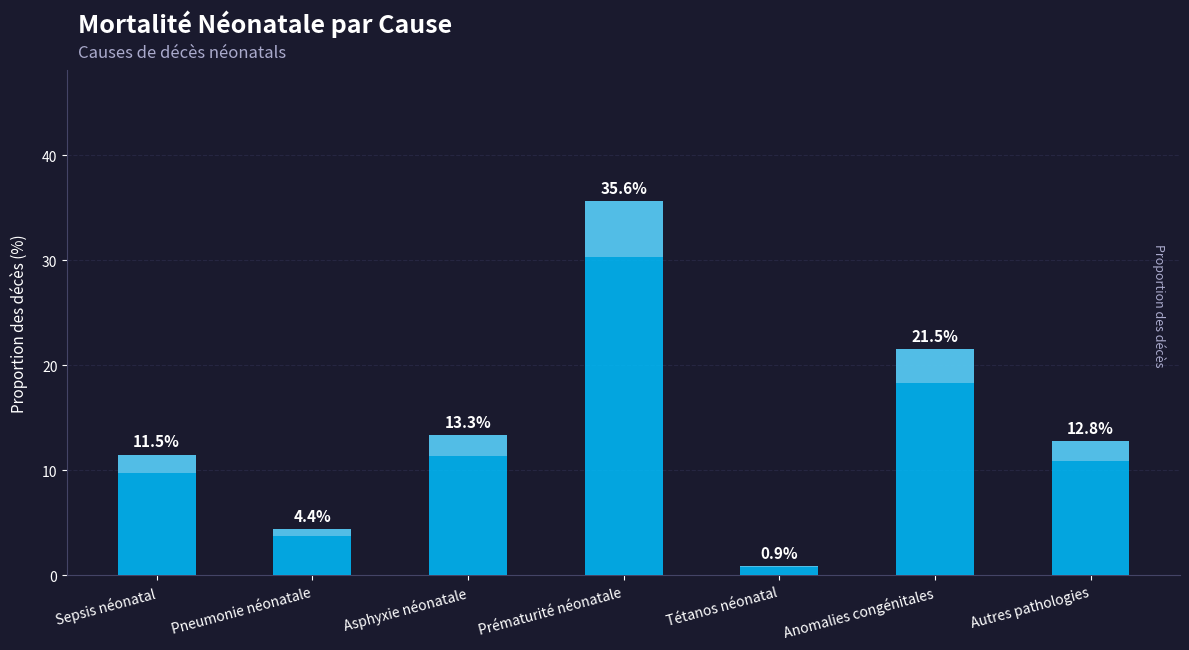

The chart shows a value of 58.9 at Prématurité néonatale. True or false?

False